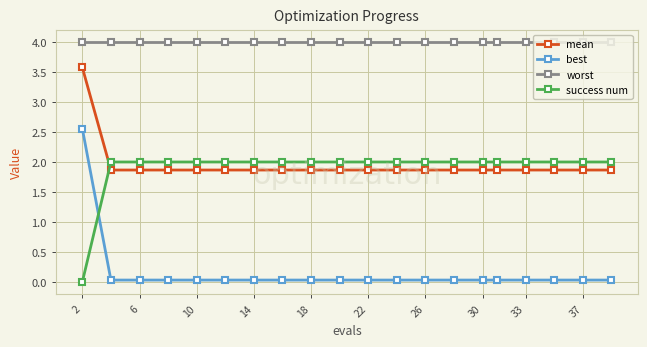

How many data points does each series have?

20